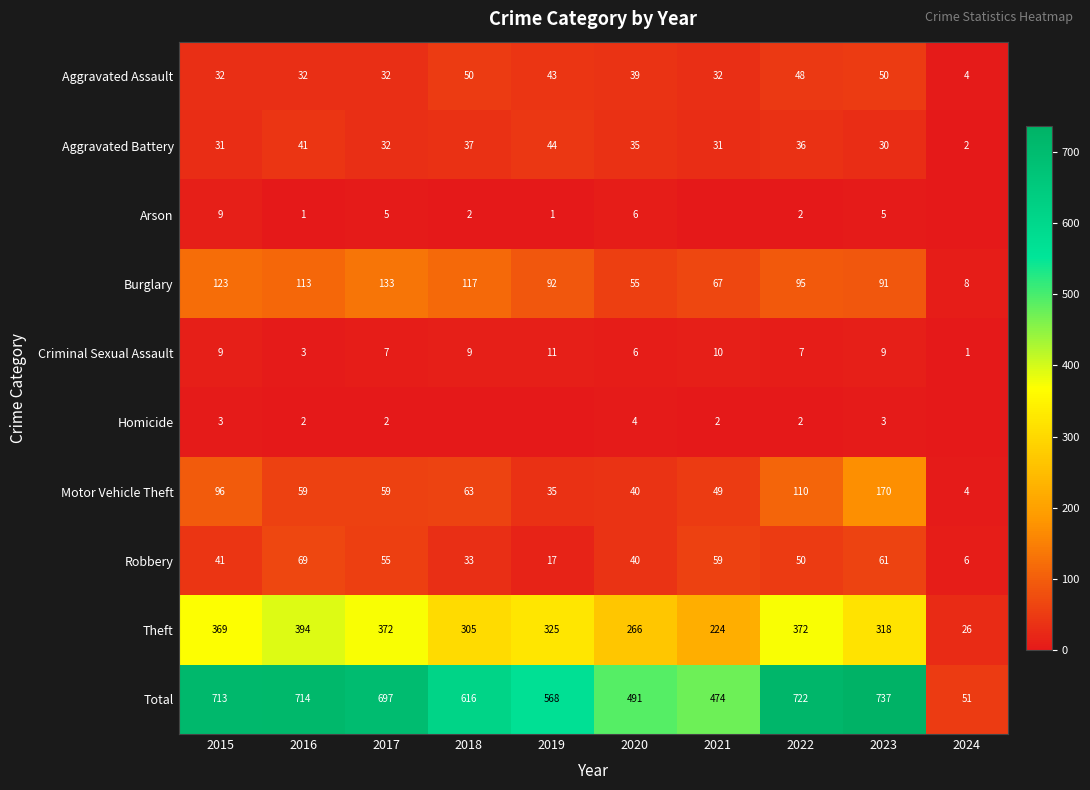

What is the approximate value of Aggravated Assault at 2022?

48